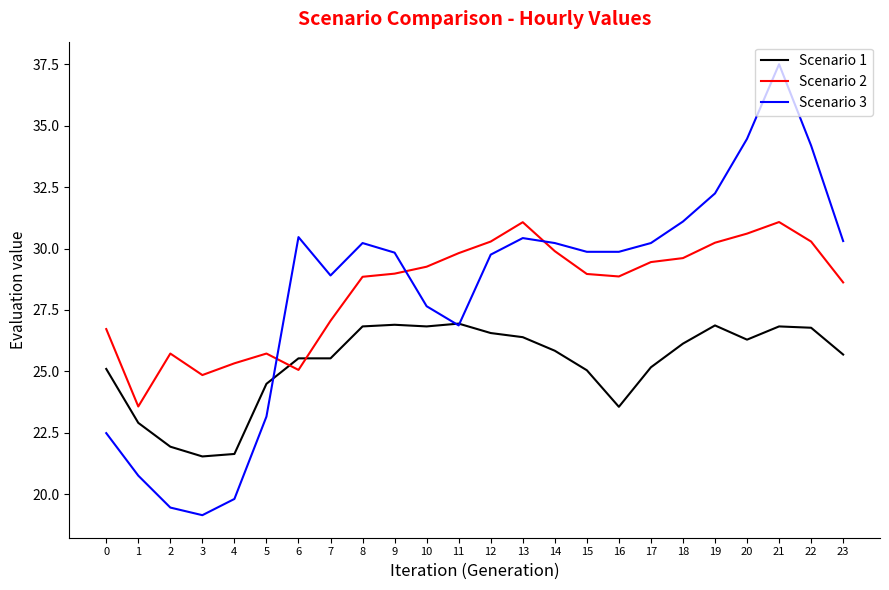

What is the difference between the highest and lowest values at 20?

8.2